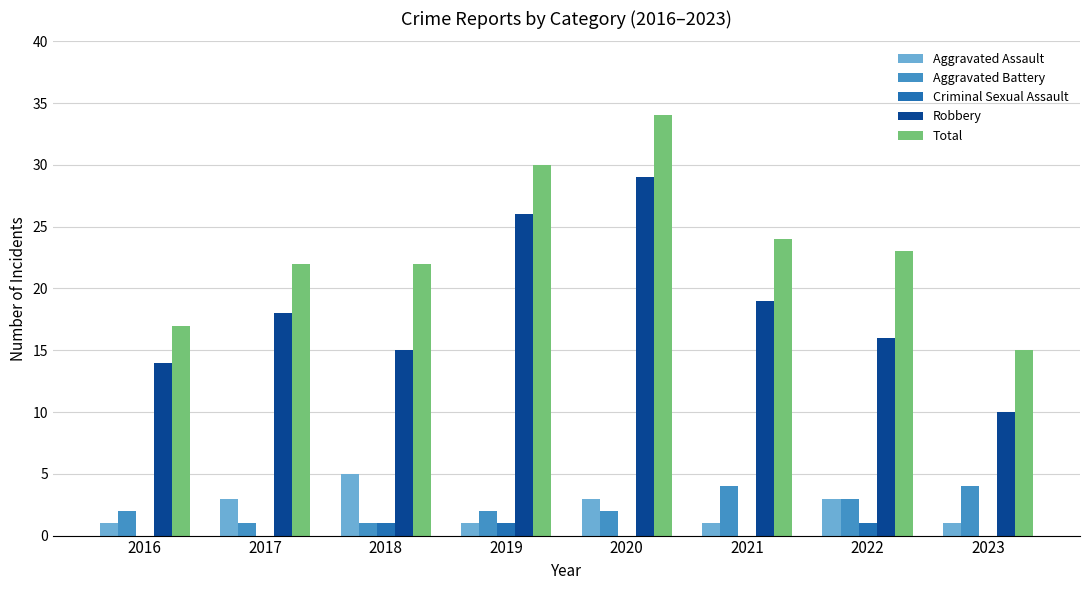

Which series has the largest total across all categories?

Total